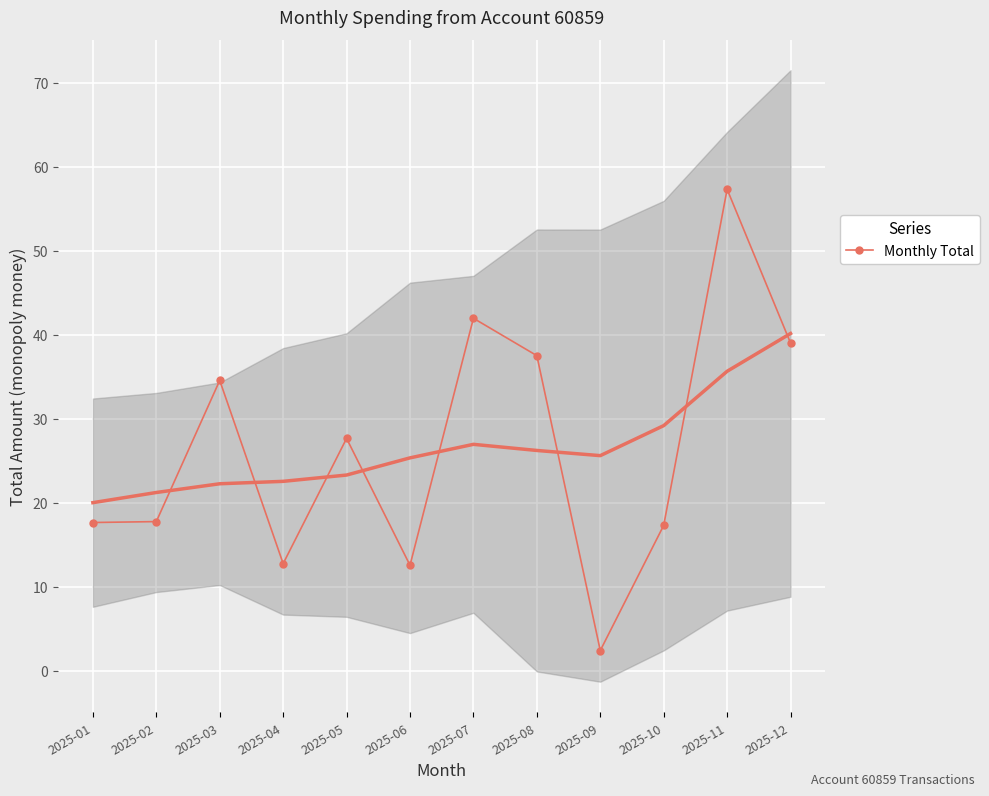

Reading left to right, extract all data points from this chart.

2025-01=17.6	2025-02=17.8	2025-03=34.5	2025-04=12.8	2025-05=27.6	2025-06=12.6	2025-07=42.0	2025-08=37.5	2025-09=2.4	2025-10=17.3	2025-11=57.3	2025-12=39.0